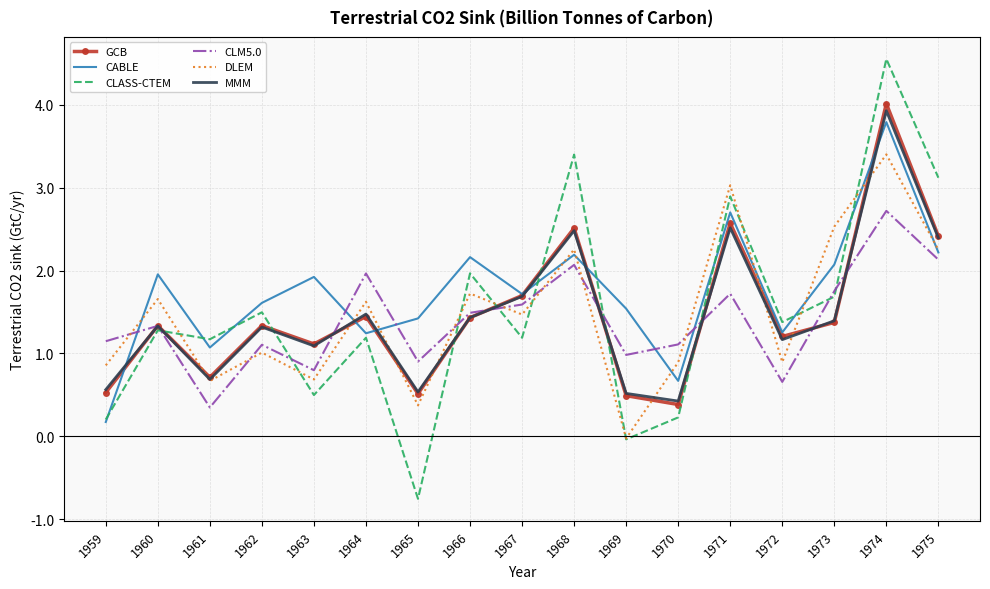

Between 1967 and 1975, which series saw the biggest shift?

CLASS-CTEM